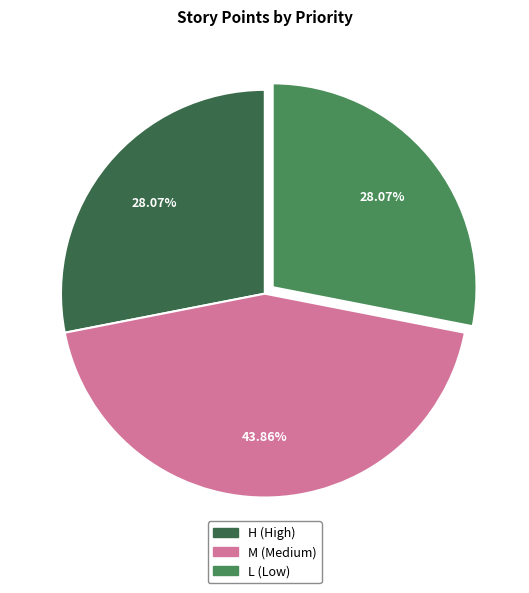

Is there any slice that represents more than half of the pie?

No